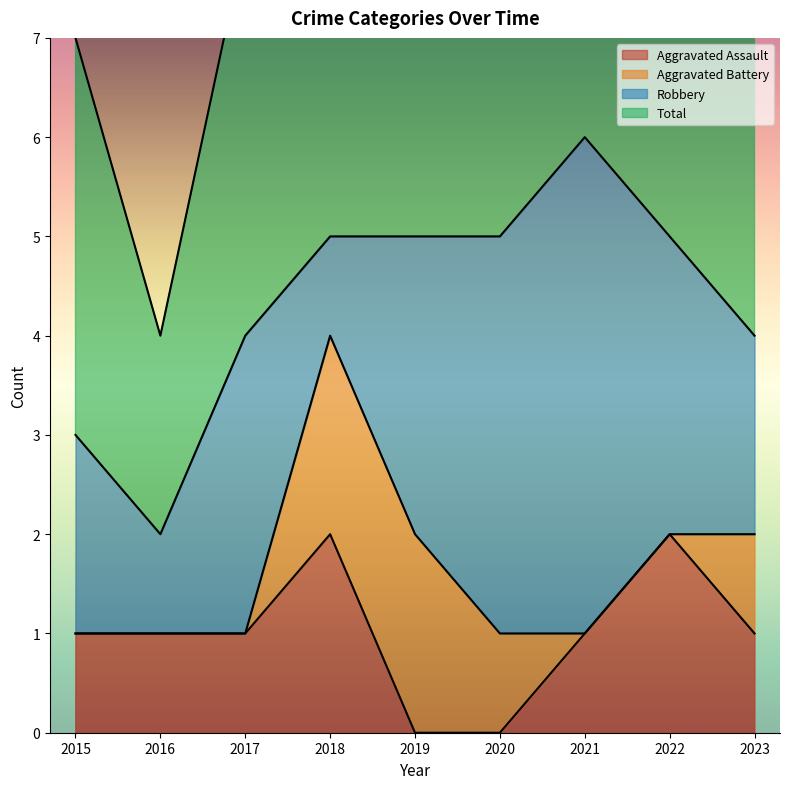

Is the value of Aggravated Assault at 2016 greater than the value of Total at 2018?

No